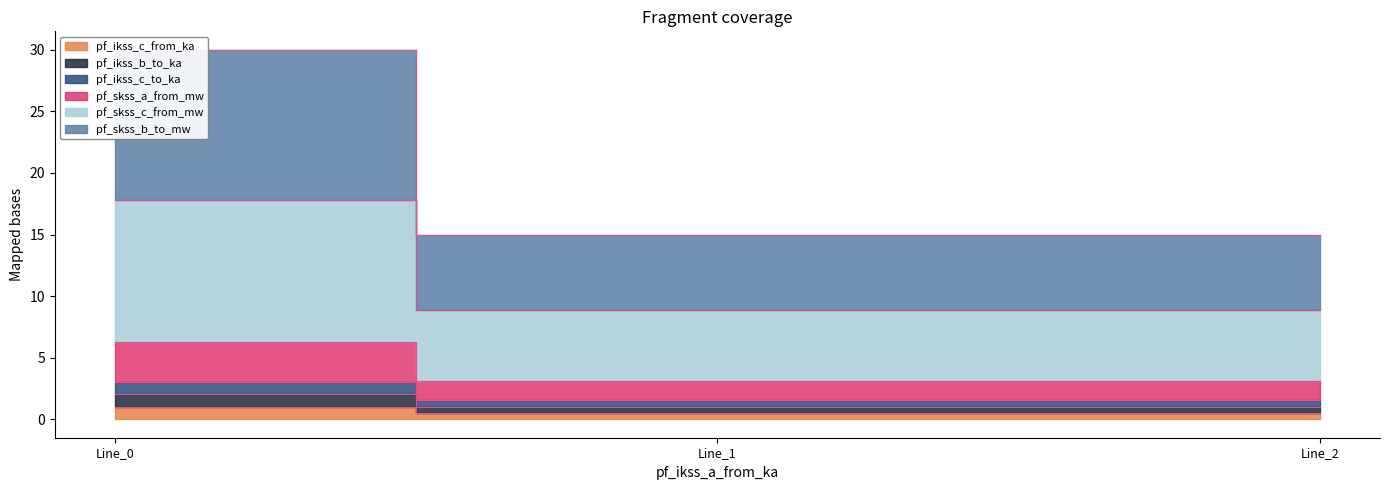

Which category has the highest value across all series?

Line_0